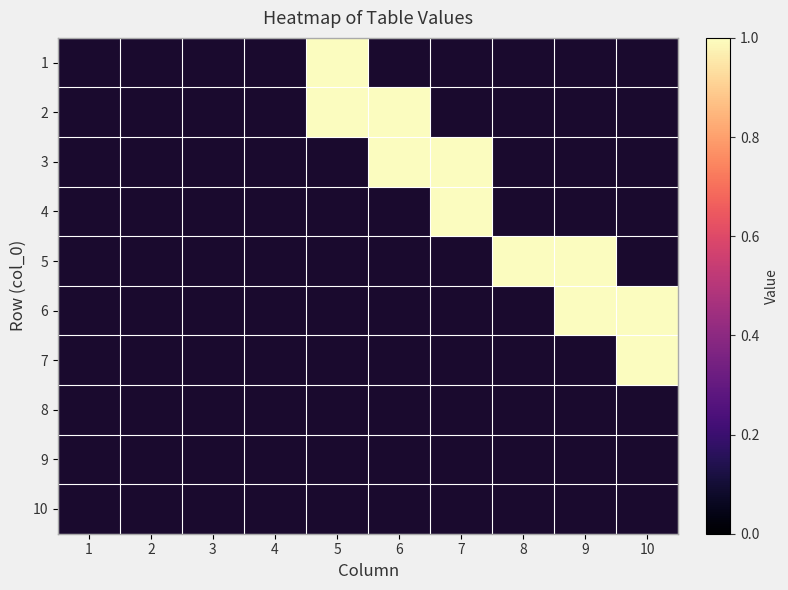

At how many categories does at least one series exceed 0?

6